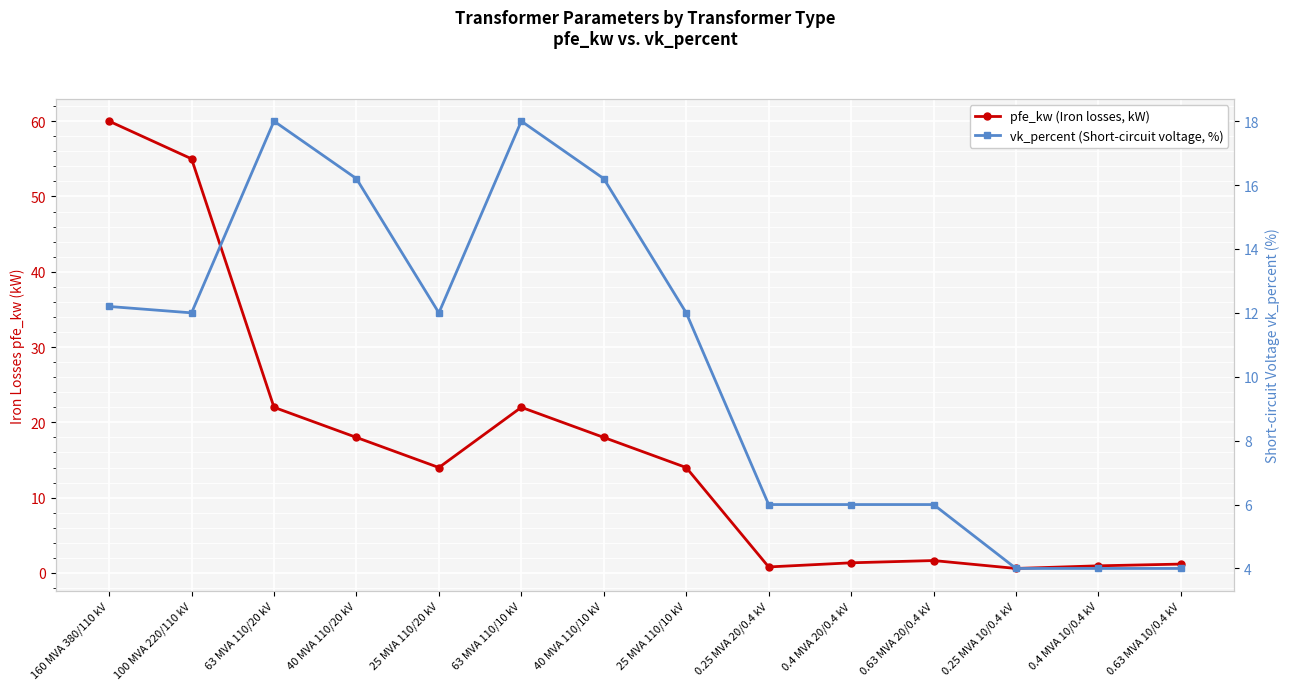

Reading left to right, list all the values displayed in this chart.

pfe_kw (Iron losses, kW): 60.0	55.0	22.0	18.0	14.0	22.0	18.0	14.0	0.8	1.4	1.6	0.6	0.9	1.2
vk_percent (Short-circuit voltage, %): 12.2	12.0	18.0	16.2	12.0	18.0	16.2	12.0	6.0	6.0	6.0	4.0	4.0	4.0